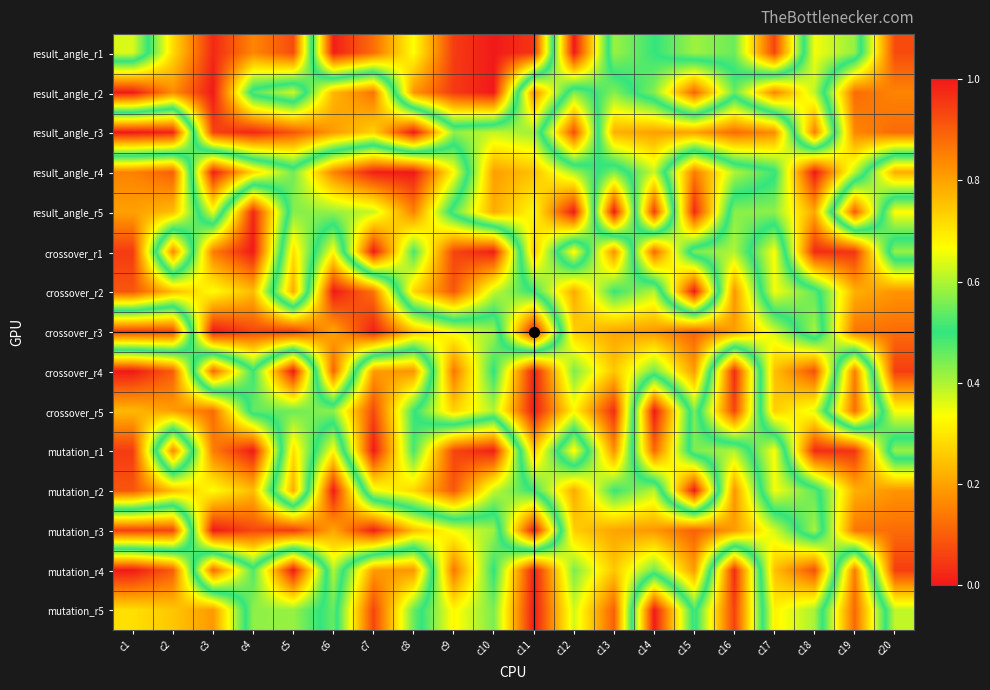

Which category has the lowest value in the result_angle_r4 series?

c18